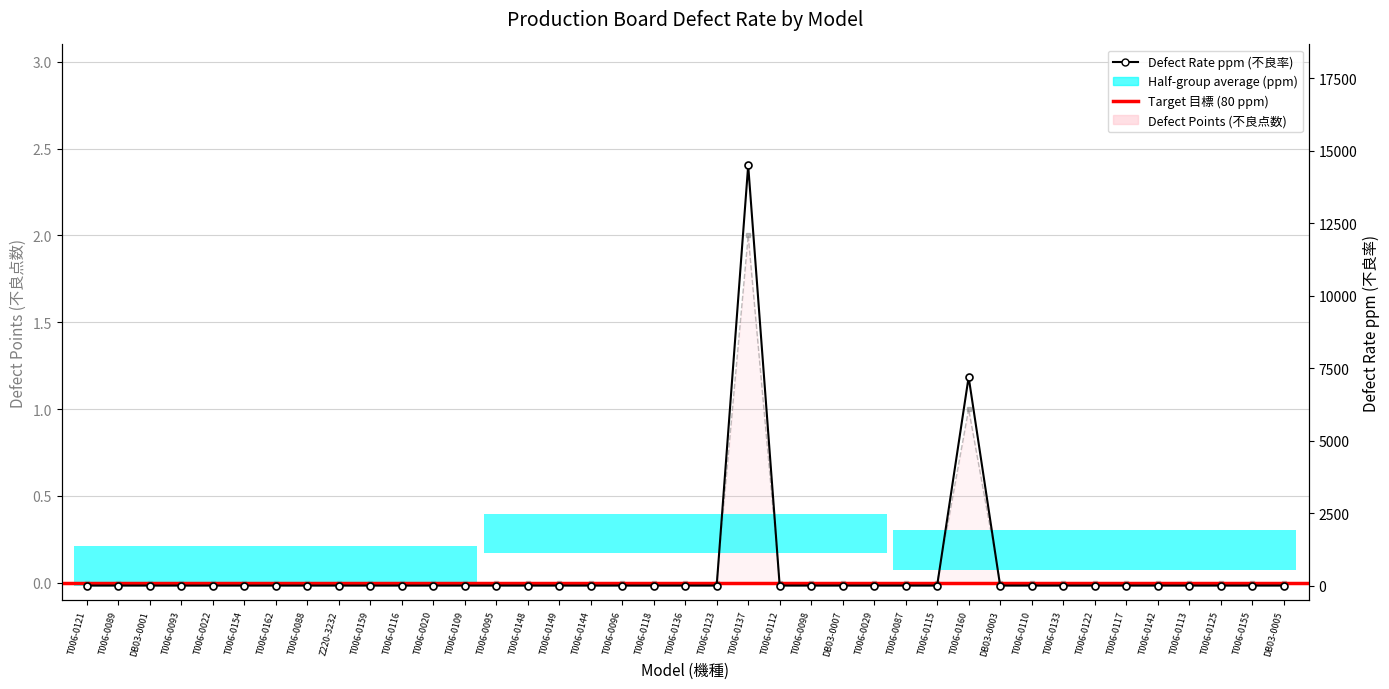

Rank the categories by Tỉ lệ lỗi 不良率 (ppm) value from lowest to highest.

T006-0121, T006-0089, DB03-0001, T006-0093, T006-0022, T006-0154, T006-0162, T006-0088, Z220-3232, T006-0159, T006-0116, T006-0020, T006-0109, T006-0095, T006-0148, T006-0149, T006-0144, T006-0096, T006-0118, T006-0136, T006-0123, T006-0112, T006-0098, DB03-0007, T006-0029, T006-0087, T006-0115, DB03-0003, T006-0110, T006-0133, T006-0122, T006-0117, T006-0142, T006-0113, T006-0125, T006-0155, DB03-0005, T006-0160, T006-0137